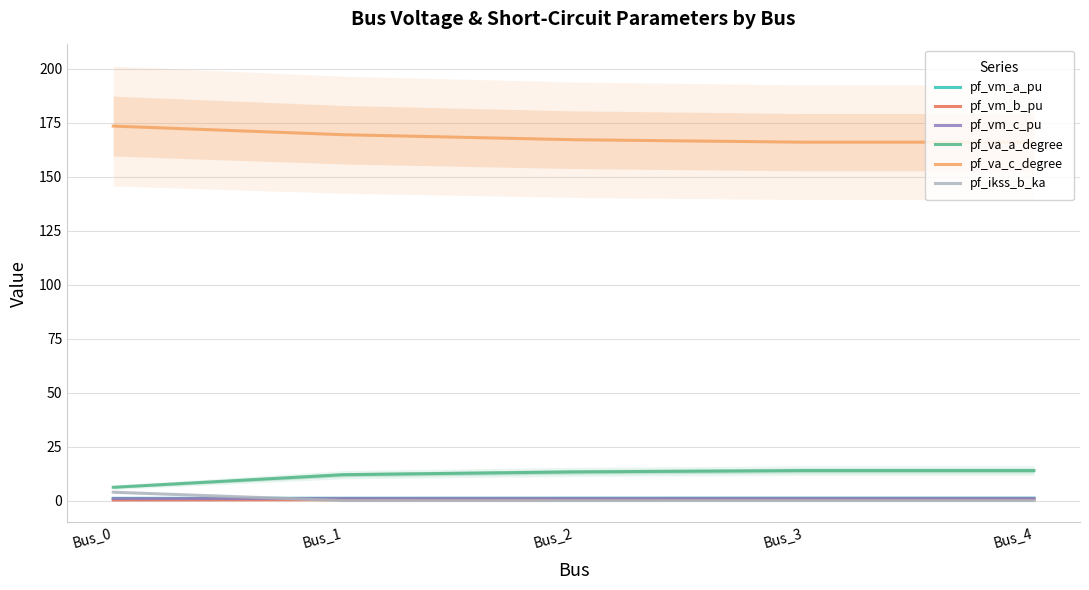

What is the highest value of the pf_va_a_degree series?

13.9